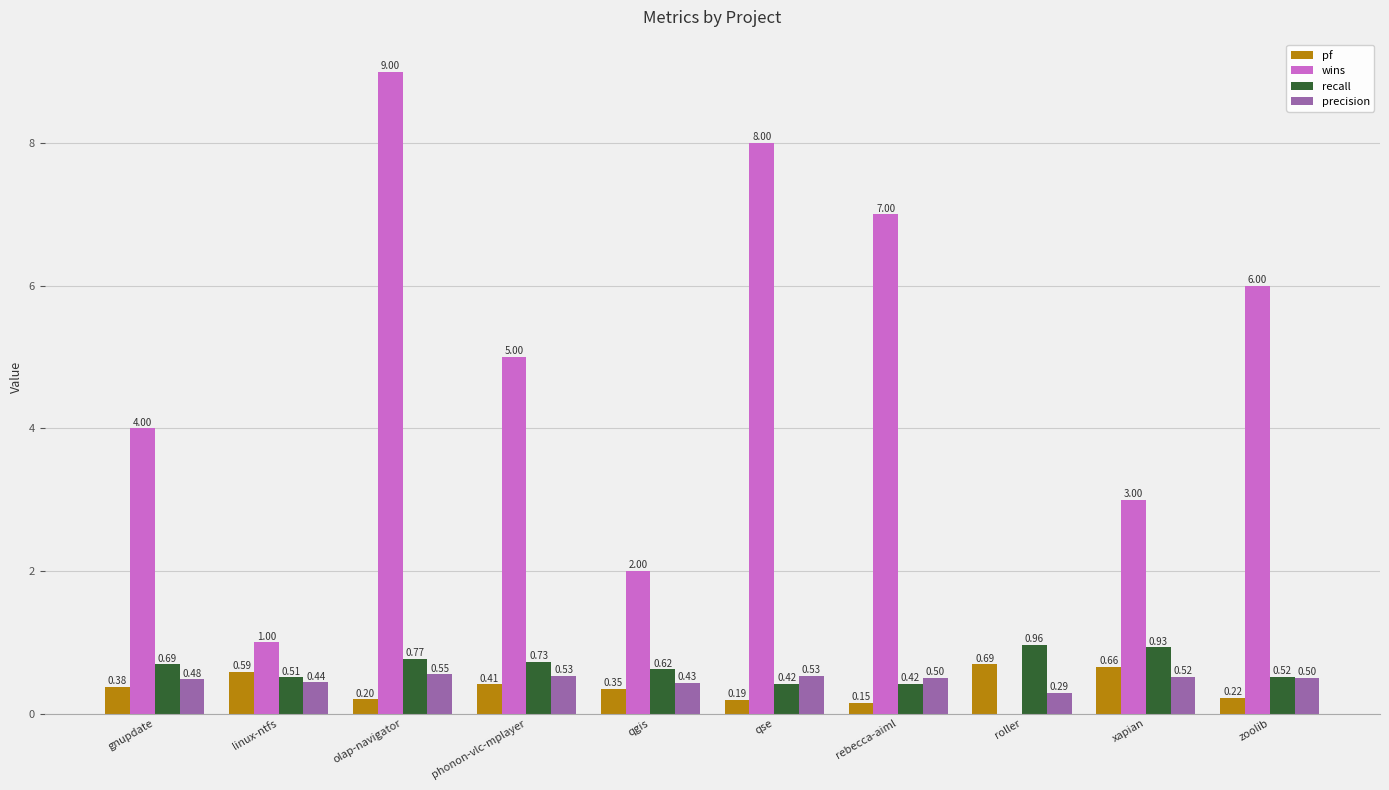

Between olap-navigator and qgis, which series saw the biggest shift?

wins